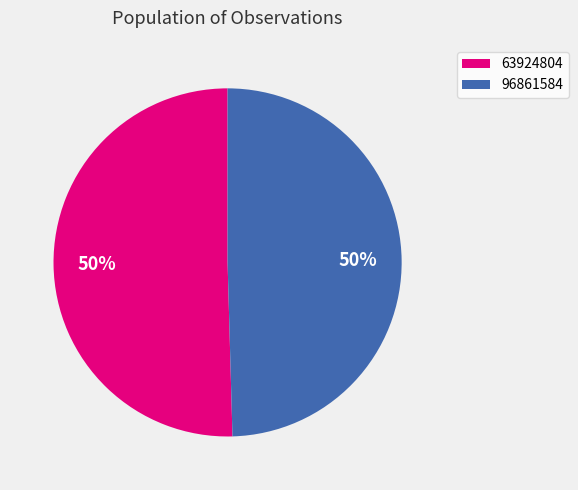

Is it true that 96861584 is 50% of the pie?

True